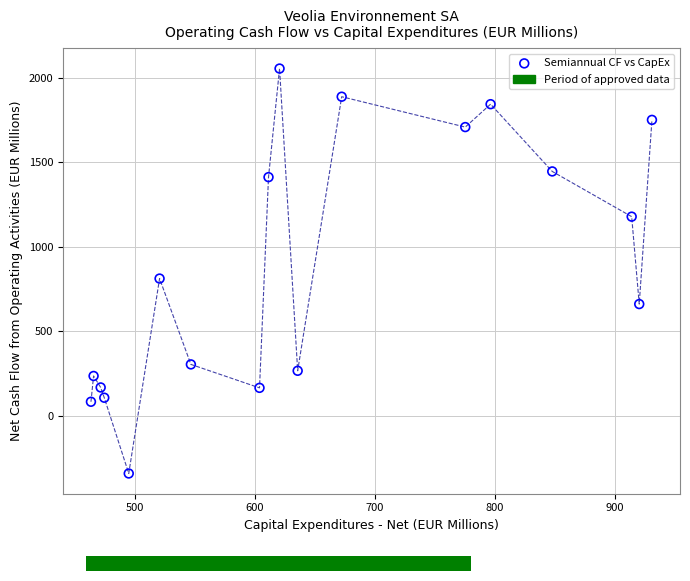

What is the range of Y values (max minus min)?

2399.5